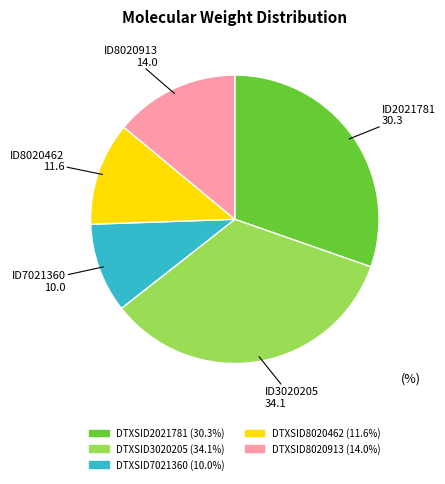

How many slices are in this pie chart?

5